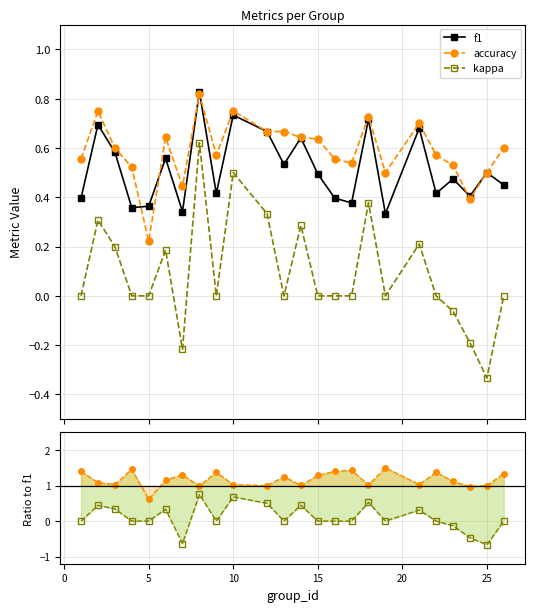

True or false: kappa and f1 intersect in this chart.

False